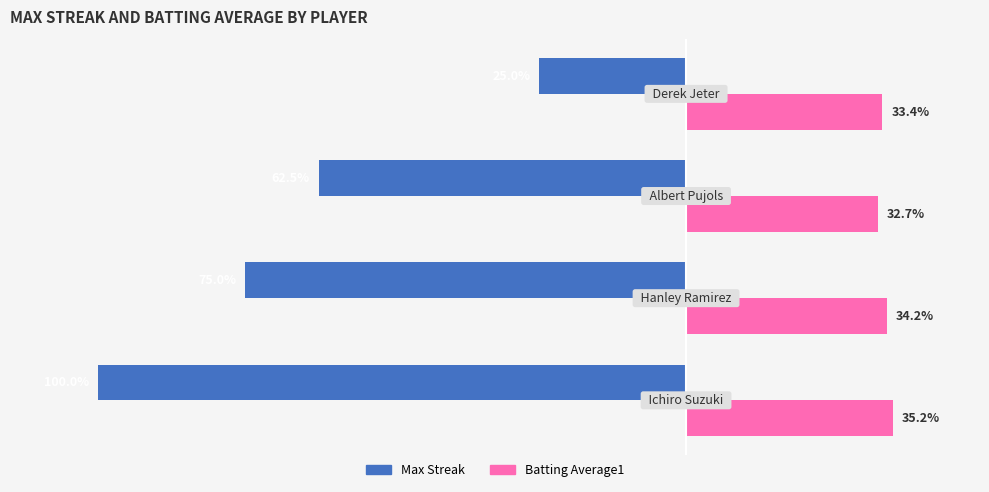

Which series has the largest range (max minus min)?

Max Streak